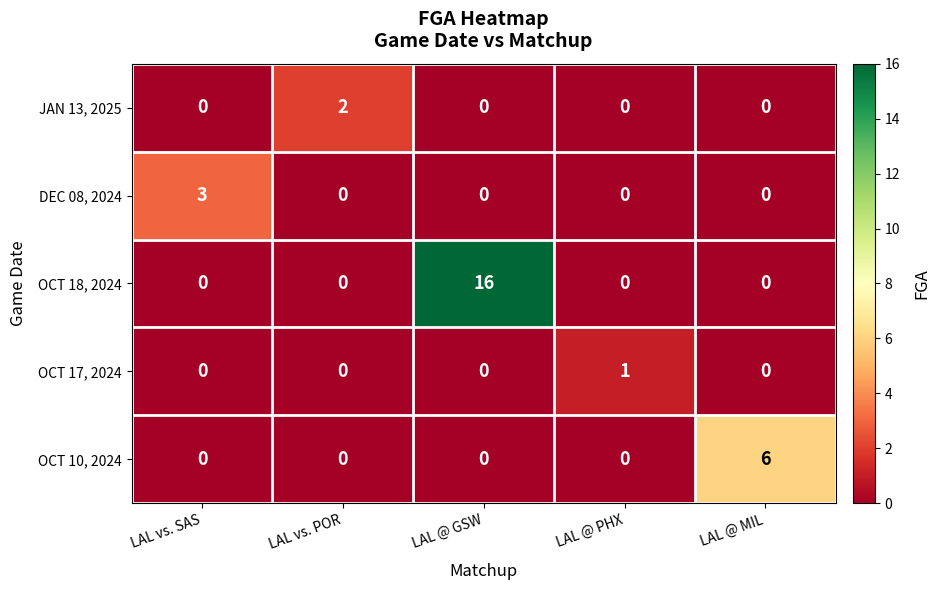

Which series has the largest total across all categories?

OCT 18, 2024